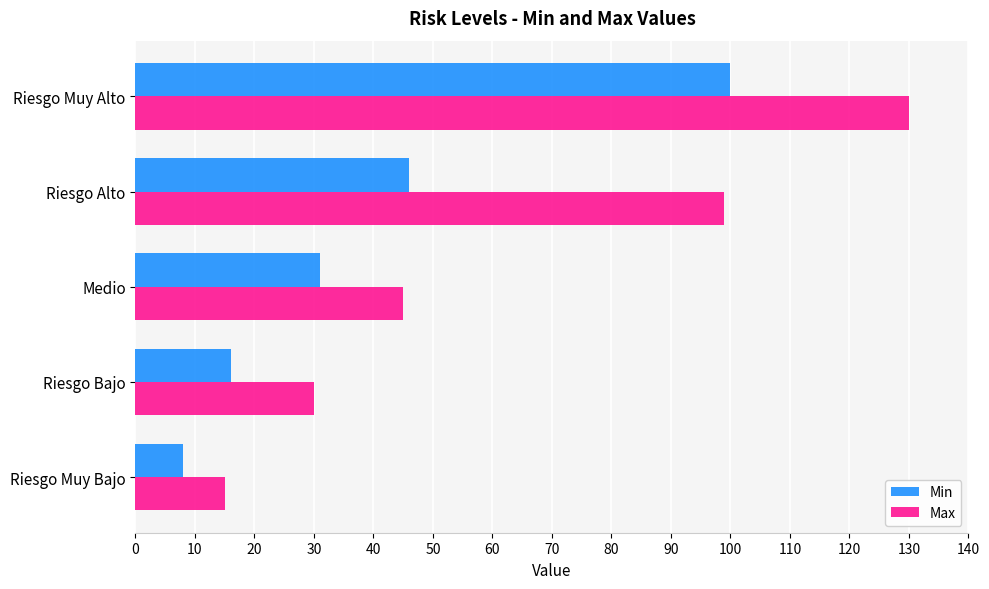

What is the difference between the second highest and second lowest values in the Max series?

69